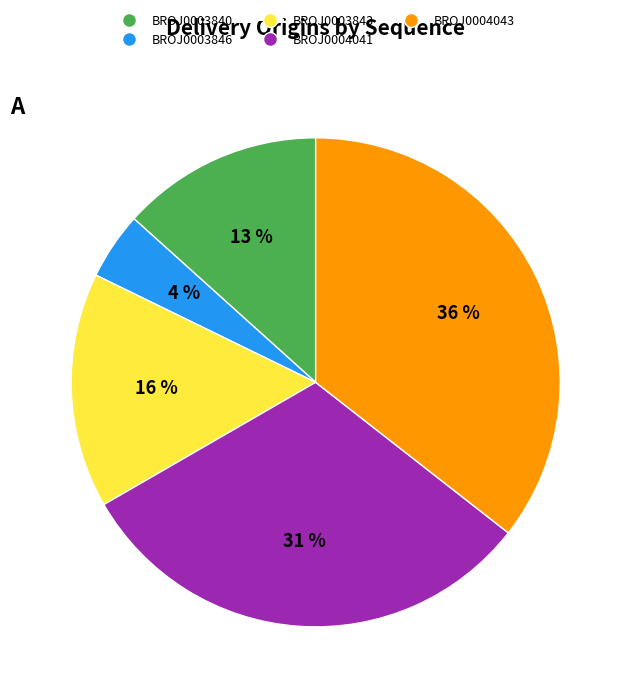

Is there a majority slice in this chart?

No